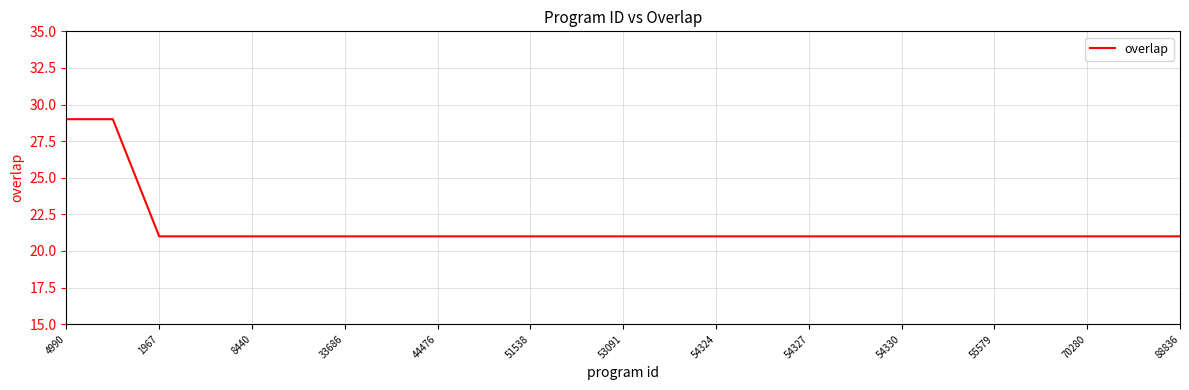

What is the difference between the maximum and minimum values?

8